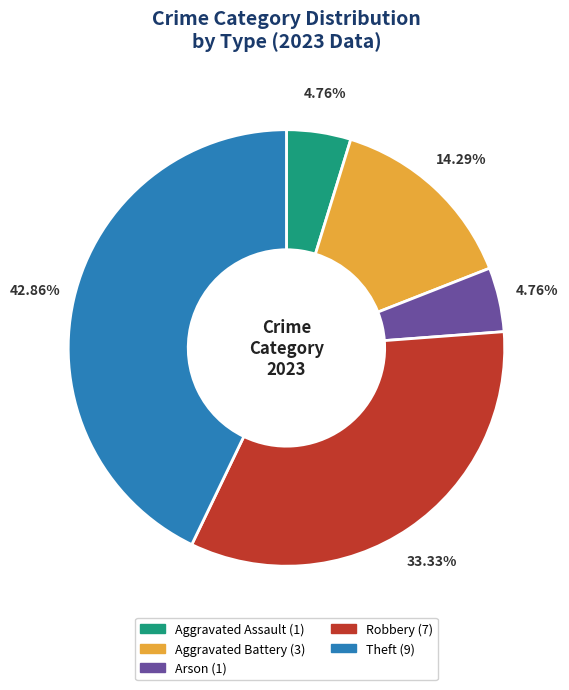

Combined, do Aggravated Battery and Robbery account for over 50%?

No